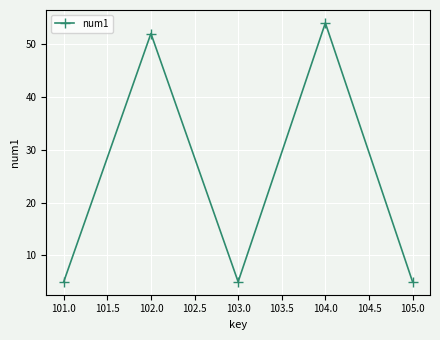

Does the chart have visible grid lines?

Yes